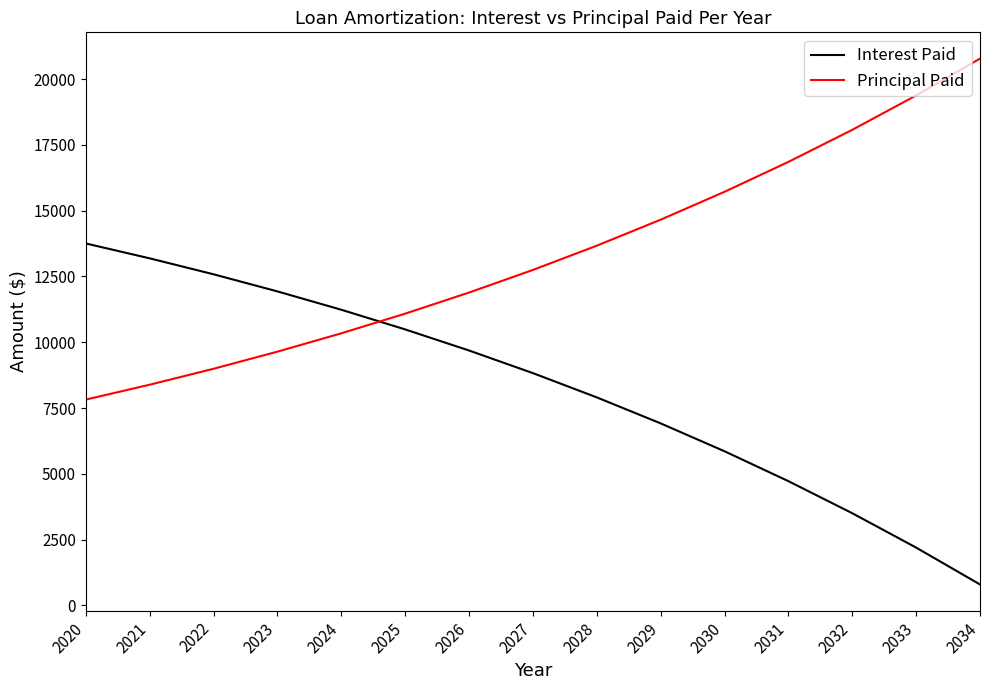

At how many categories does at least one series exceed 2735?

15